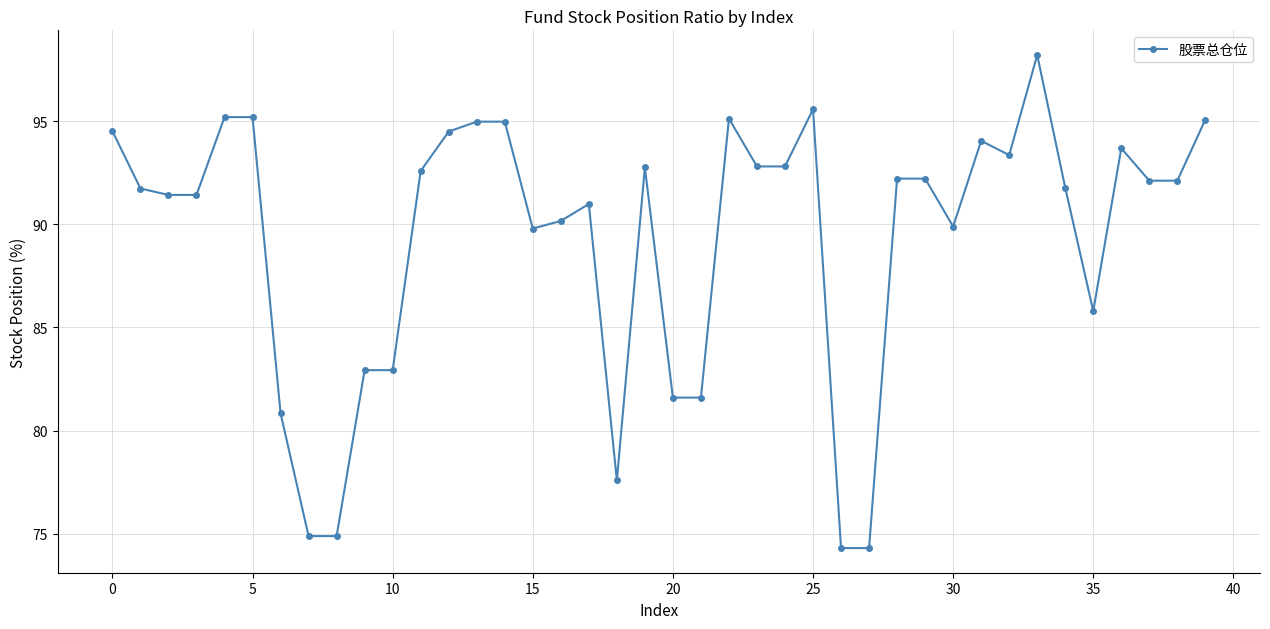

What is the maximum value shown in the chart?

98.2